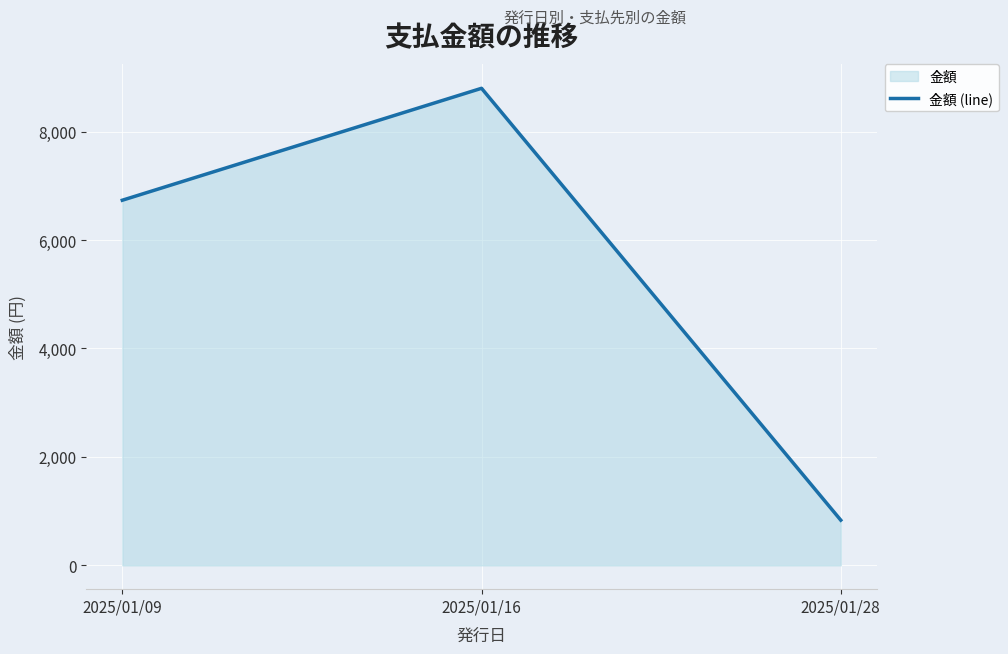

Reading left to right, list all the values displayed in this chart.

2025/01/09=6735	2025/01/16=8800	2025/01/28=833